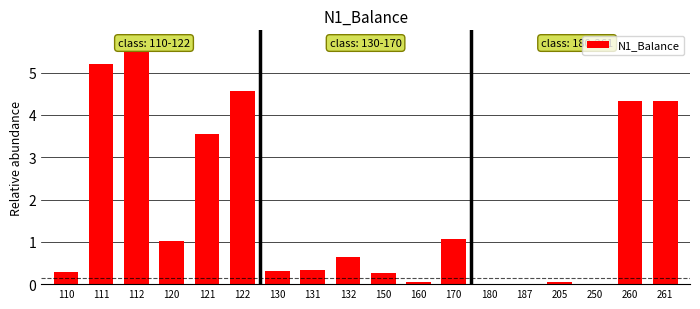

What is the sum of the values at 120 and 261?

5.3